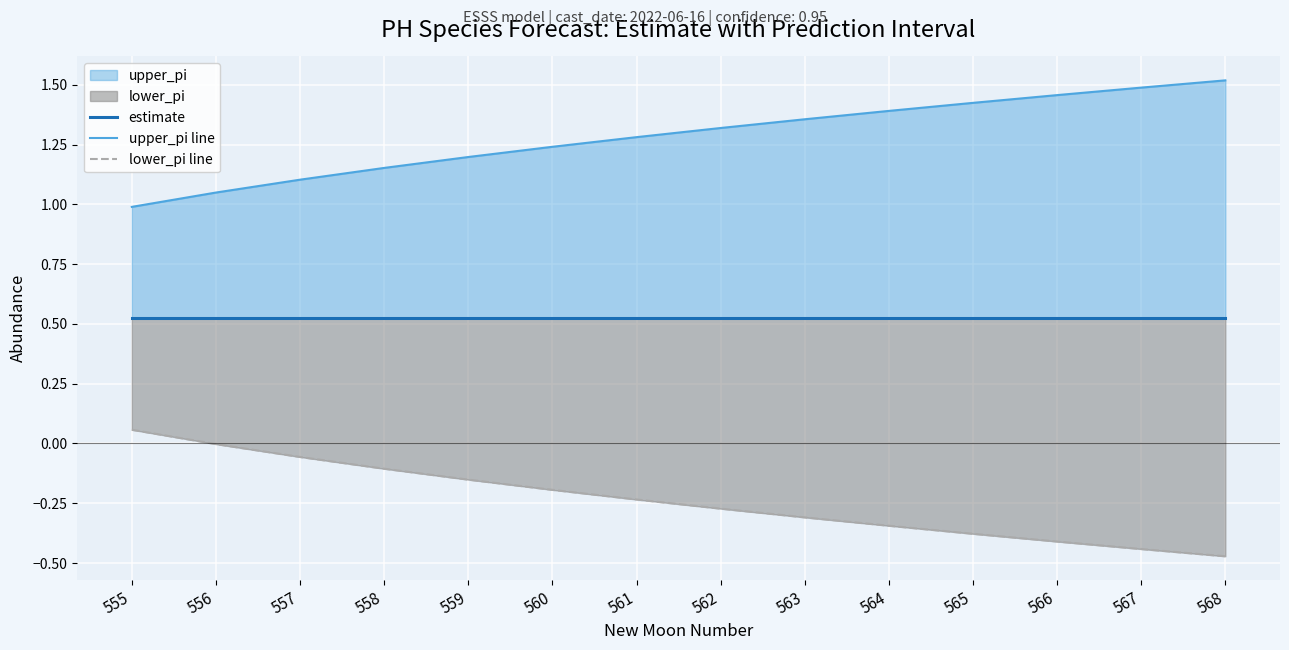

List the labels in order of upper_pi line value, largest first.

568, 567, 566, 565, 564, 563, 562, 561, 560, 559, 558, 557, 556, 555